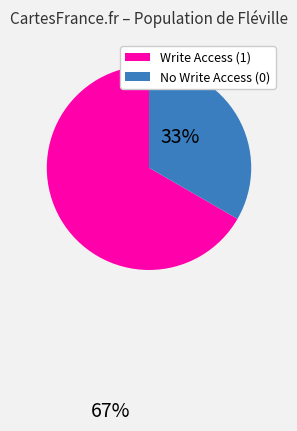

Is there any slice that represents more than half of the pie?

Yes